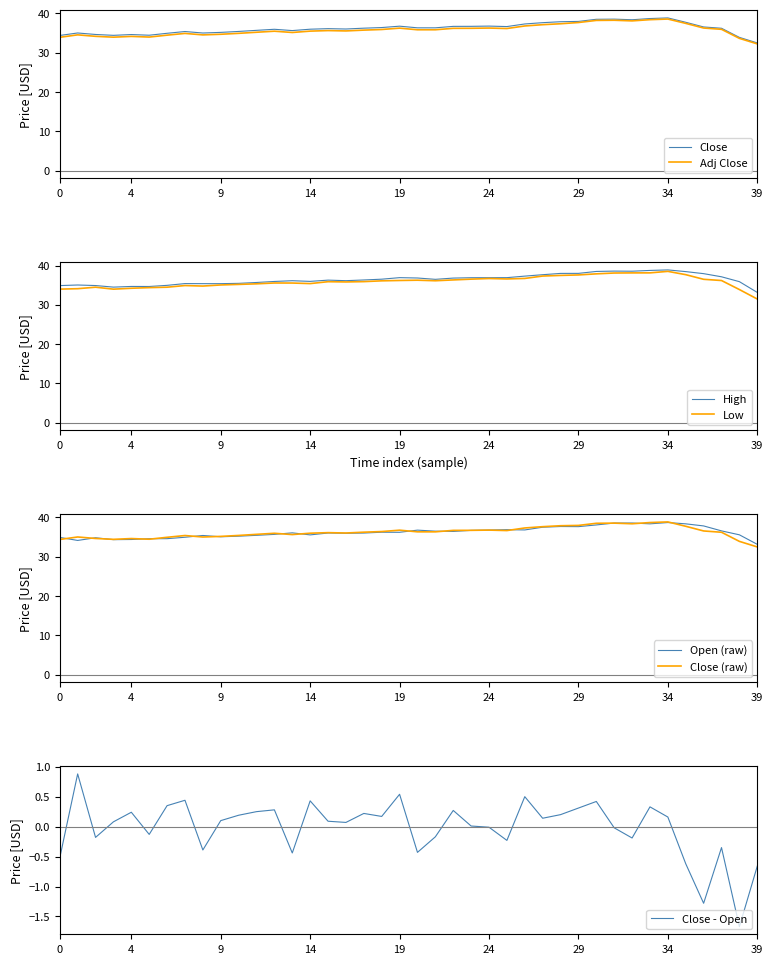

Reading right to left, what are all the values shown in this chart?

Close: 32.5	33.9	36.2	36.5	37.7	38.8	38.7	38.4	38.5	38.5	37.9	37.9	37.6	37.3	36.6	36.8	36.7	36.7	36.3	36.3	36.7	36.4	36.2	36.0	36.1	36.0	35.6	35.9	35.7	35.4	35.2	35.0	35.4	34.9	34.4	34.6	34.4	34.6	35.0	34.4
Open: 33.1	35.5	36.5	37.8	38.3	38.7	38.3	38.5	38.5	38.1	37.6	37.7	37.5	36.8	36.9	36.8	36.7	36.4	36.5	36.7	36.2	36.2	36.0	35.9	36.0	35.5	36.0	35.7	35.4	35.2	35.0	35.4	34.9	34.6	34.6	34.4	34.3	34.8	34.1	34.9
High: 33.2	35.9	37.1	37.9	38.5	38.9	38.8	38.5	38.6	38.5	38.0	38.0	37.7	37.3	36.9	36.9	36.9	36.8	36.5	36.8	36.9	36.5	36.3	36.1	36.3	36.0	36.1	35.9	35.7	35.5	35.4	35.4	35.4	35.0	34.7	34.7	34.5	34.9	35.0	34.9
Low: 31.5	33.9	36.2	36.5	37.7	38.5	38.1	38.1	38.1	37.9	37.6	37.5	37.3	36.7	36.6	36.7	36.5	36.3	36.1	36.3	36.2	36.1	35.9	35.8	35.9	35.4	35.5	35.5	35.3	35.2	35.0	34.8	34.9	34.5	34.4	34.2	34.0	34.5	34.1	34.0
Adj_Close: 32.2	33.6	35.9	36.3	37.4	38.5	38.4	38.1	38.2	38.2	37.7	37.3	37.1	36.8	36.1	36.3	36.2	36.2	35.8	35.8	36.2	35.9	35.7	35.5	35.6	35.5	35.1	35.5	35.2	34.9	34.7	34.5	34.9	34.4	34.0	34.1	33.9	34.1	34.5	33.9